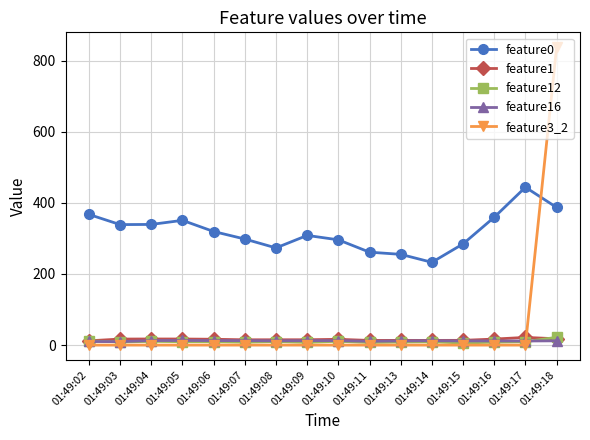

True or false: feature1 has more than 1 interior local peaks.

True